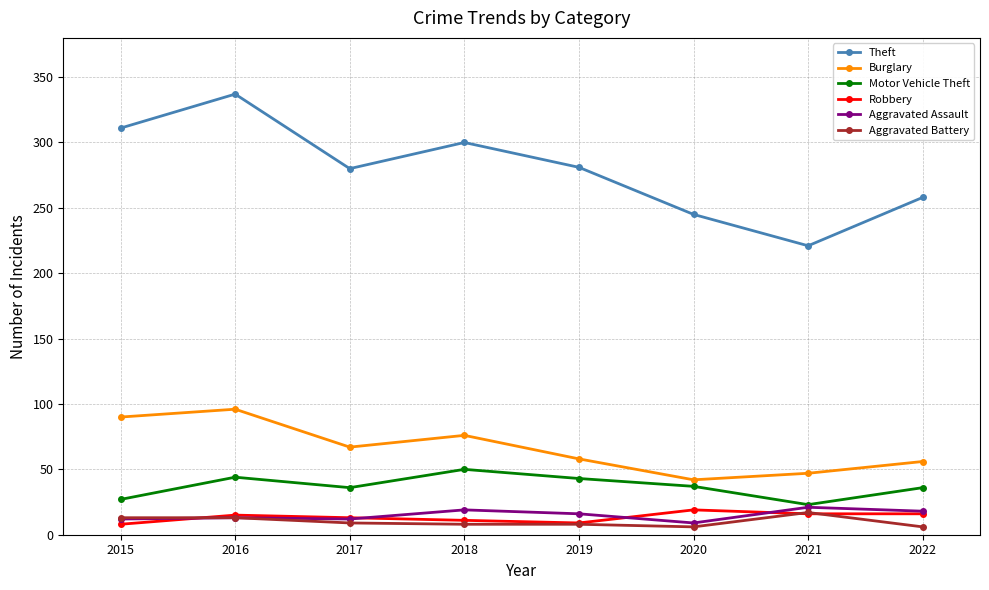

Read the Robbery value at 2017, to the nearest 5.

15